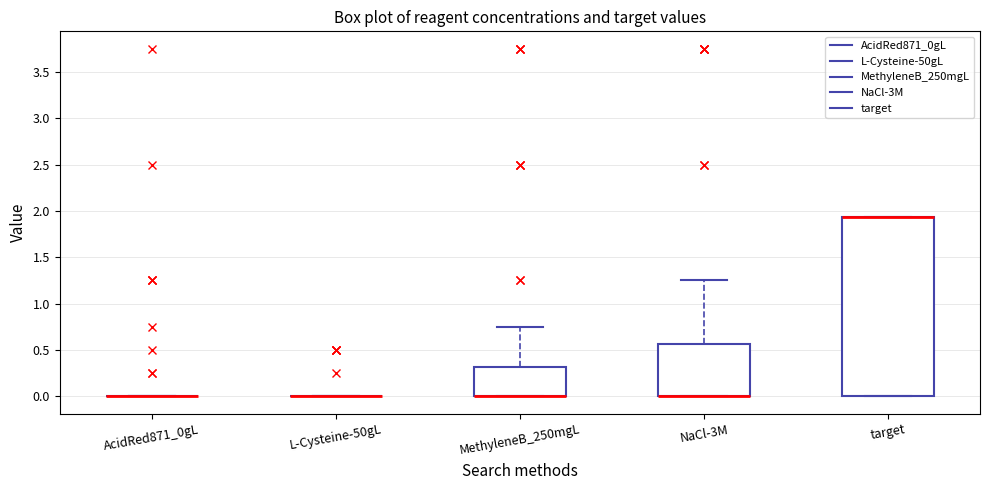

Comparing the boxes themselves (not the whiskers), which one is the tallest?

target